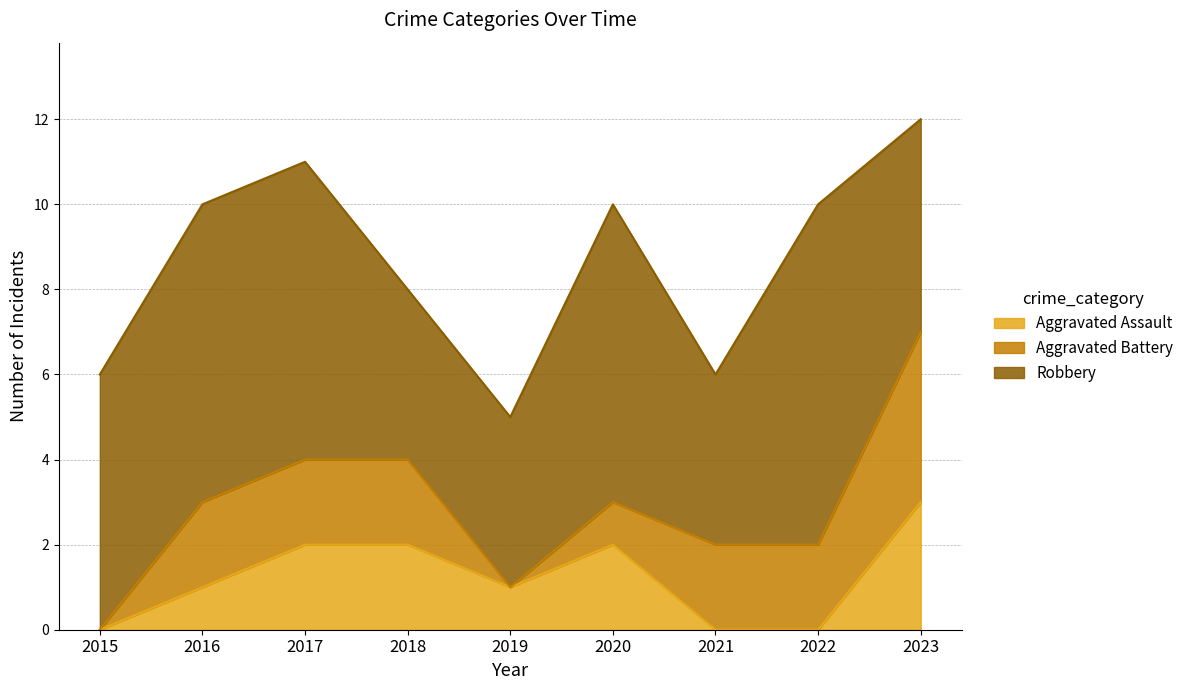

True or false: Aggravated Battery has more than 0 points higher than both neighbors.

False